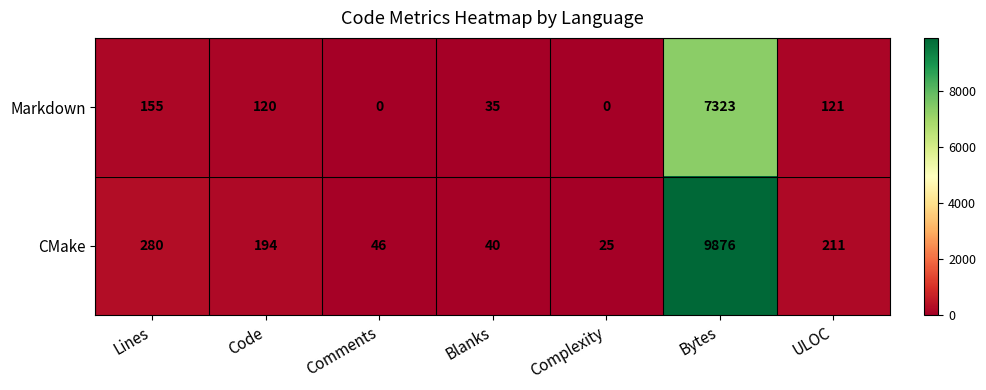

Which series has the largest range (max minus min)?

CMake